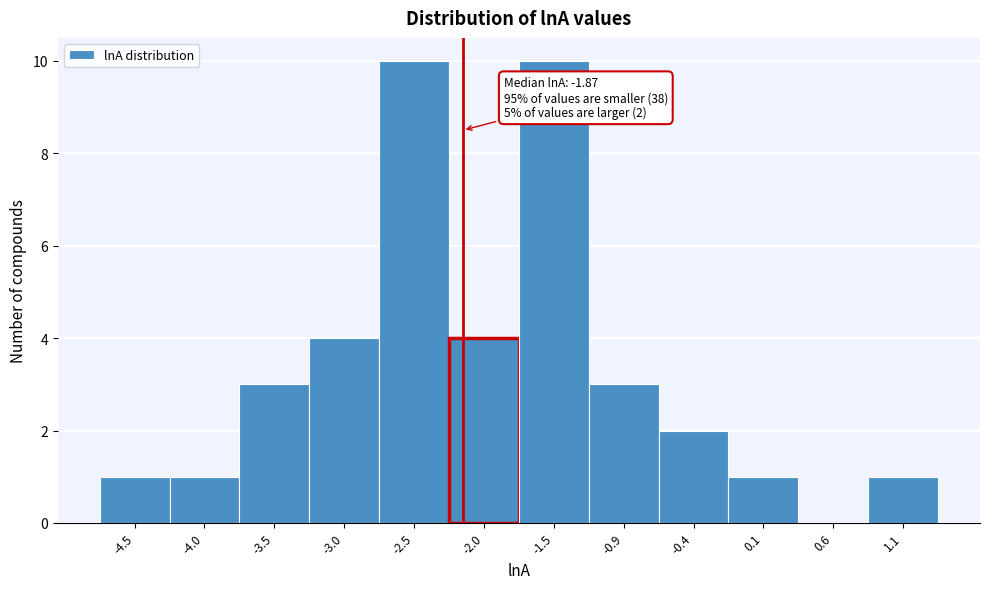

Reading left to right, extract all data points from this chart.

-4.5=1	-4.0=1	-3.5=3	-3.0=4	-2.5=10	-2.0=4	-1.5=10	-0.9=3	-0.4=2	0.1=1	0.6=0	1.1=1